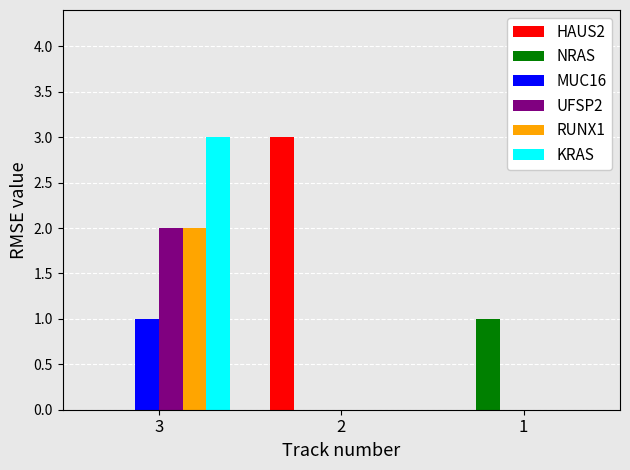

At which label does KRAS reach its peak?

3